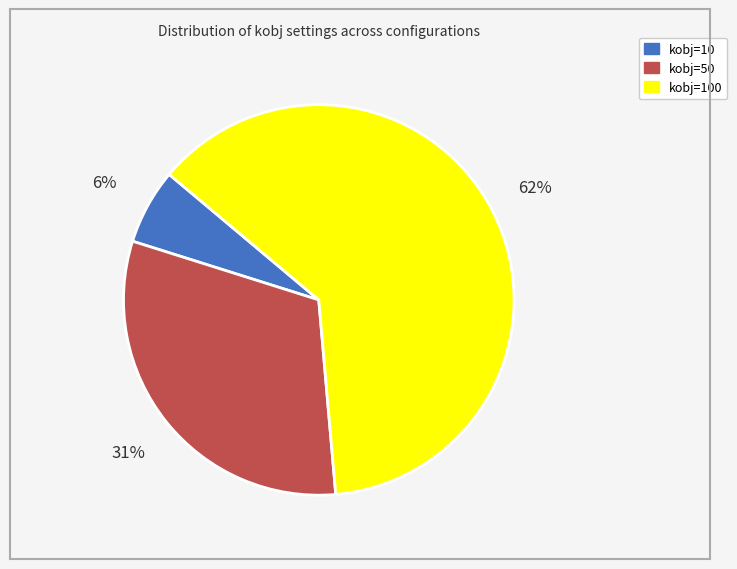

How many slices are in this pie chart?

3